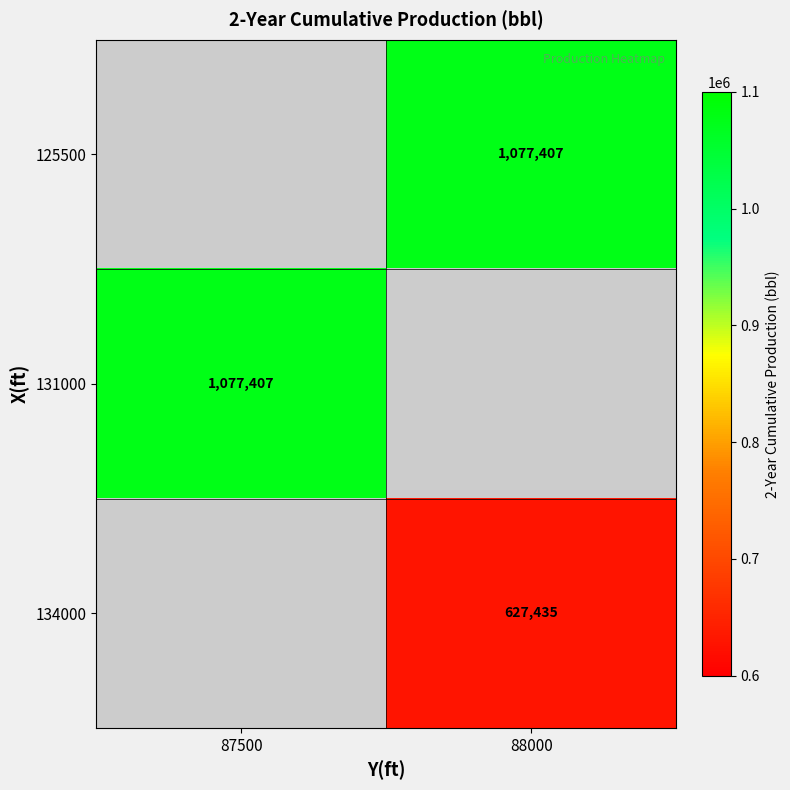

The value of 125500 at 88000 is 1077407. True or false?

True